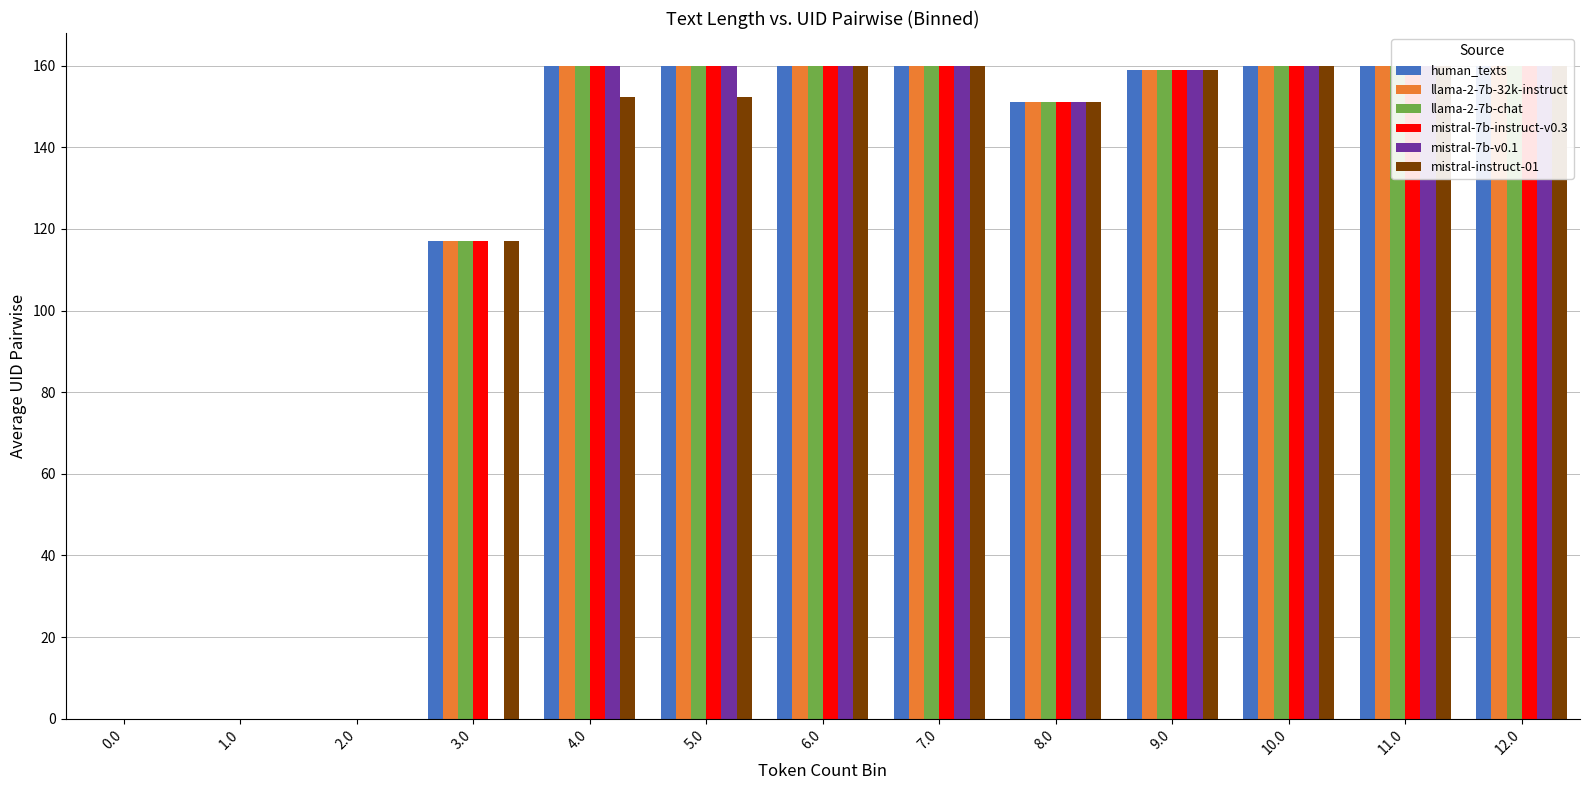

What is the average value of the mistral-instruct-01 series?

117.8